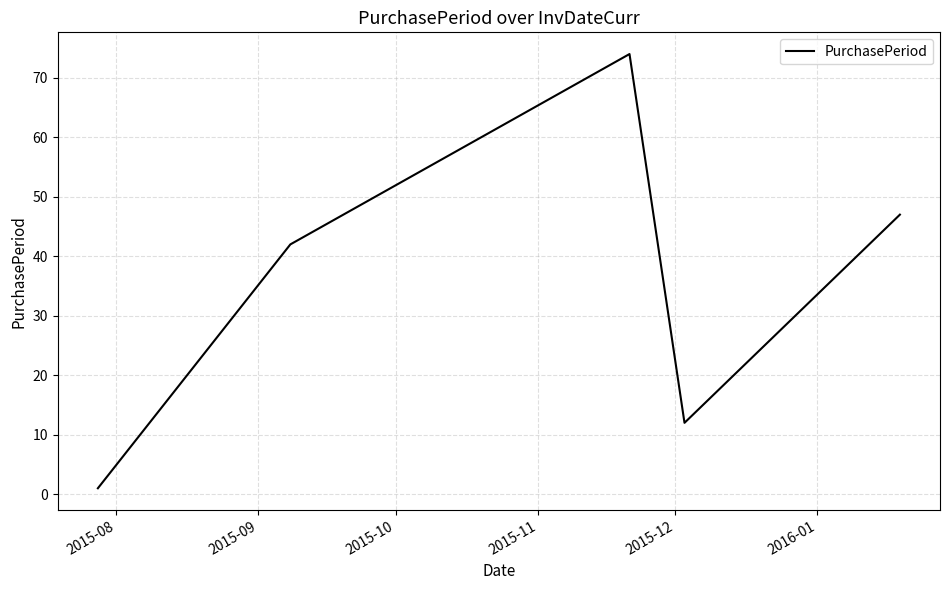

How many series are shown in this chart?

1